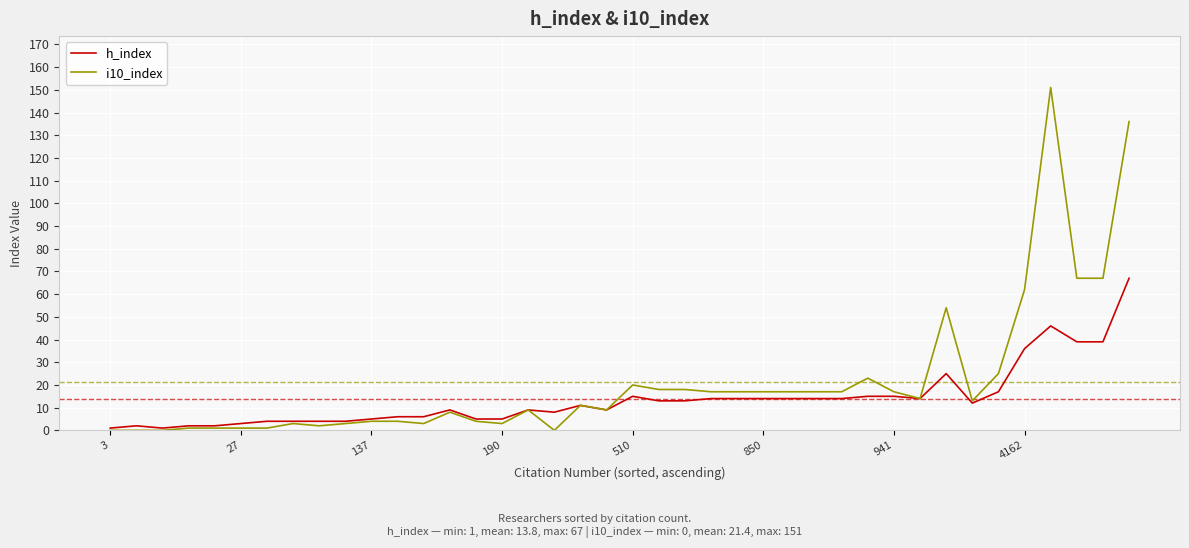

How many lines are shown in the chart?

2